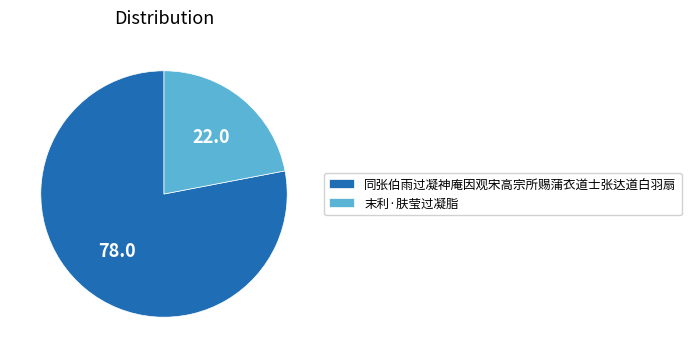

Does 末利·肤莹过凝脂 account for over 50% of the chart?

No